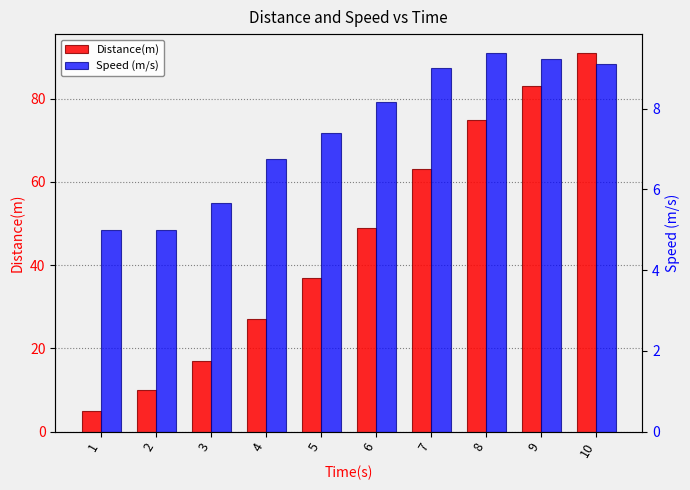

What is the average value of the Distance(m) series?

45.7